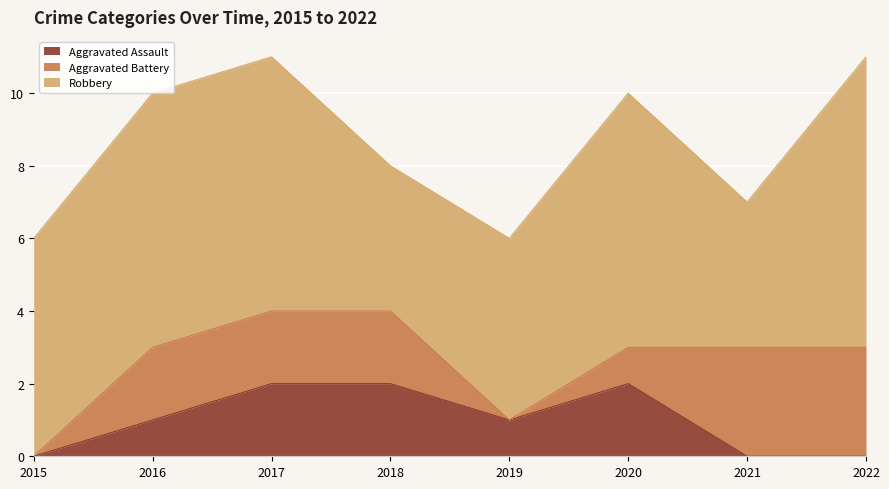

What is the total value across all series at 2015?

6